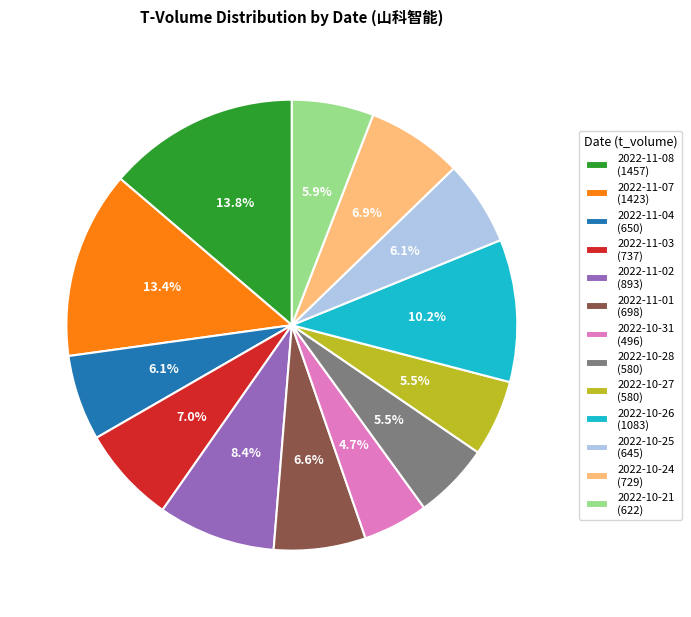

What portion of the pie excludes 2022-11-08?

86.2%